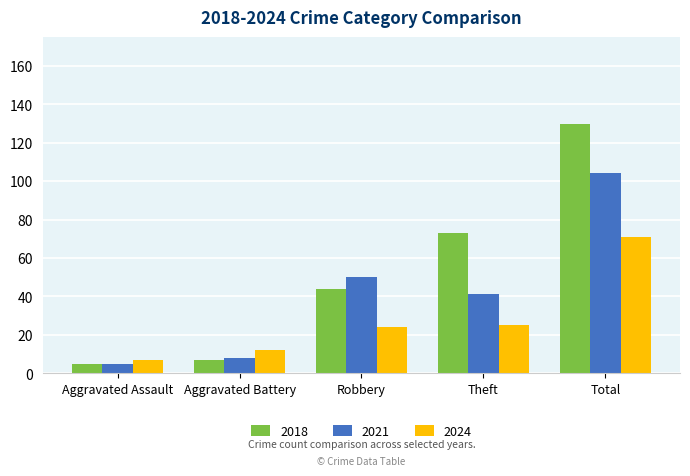

What is the label of the 3rd bar from the right?

Robbery